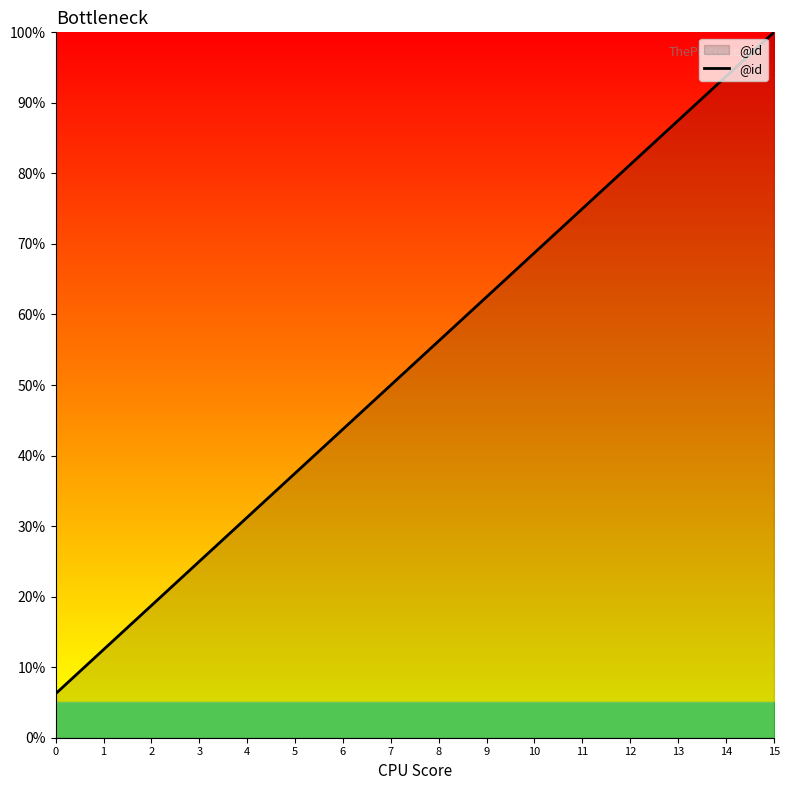

What is the difference between the values at 13 and 11?

12.5